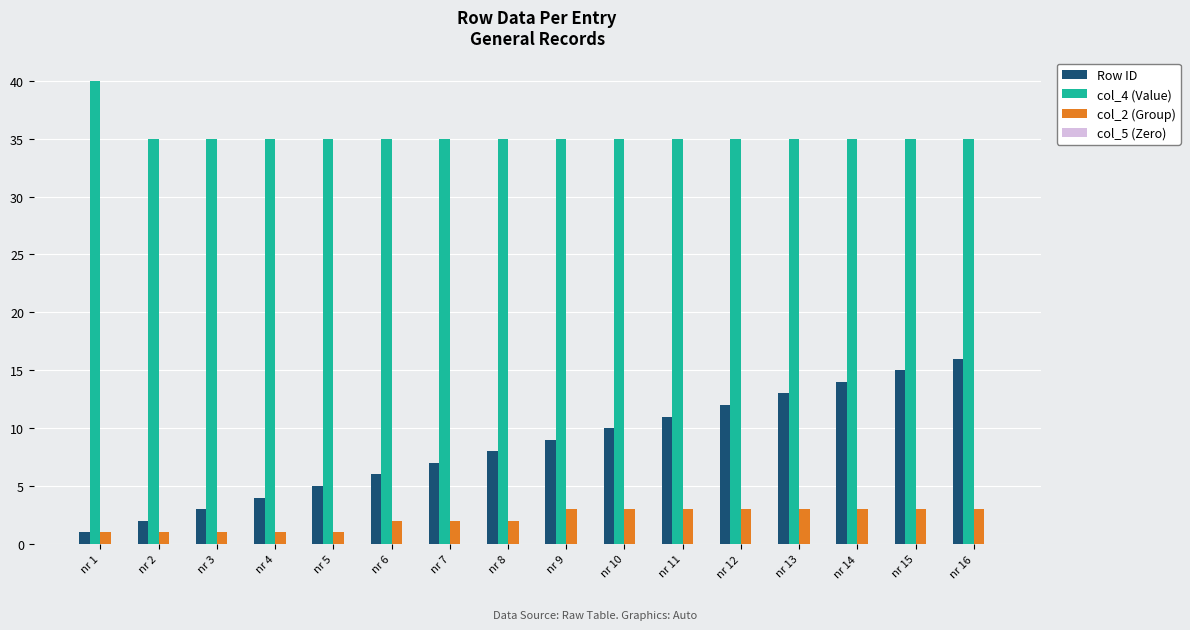

What is the value of the Row ID bar at the 3rd from the left?

3